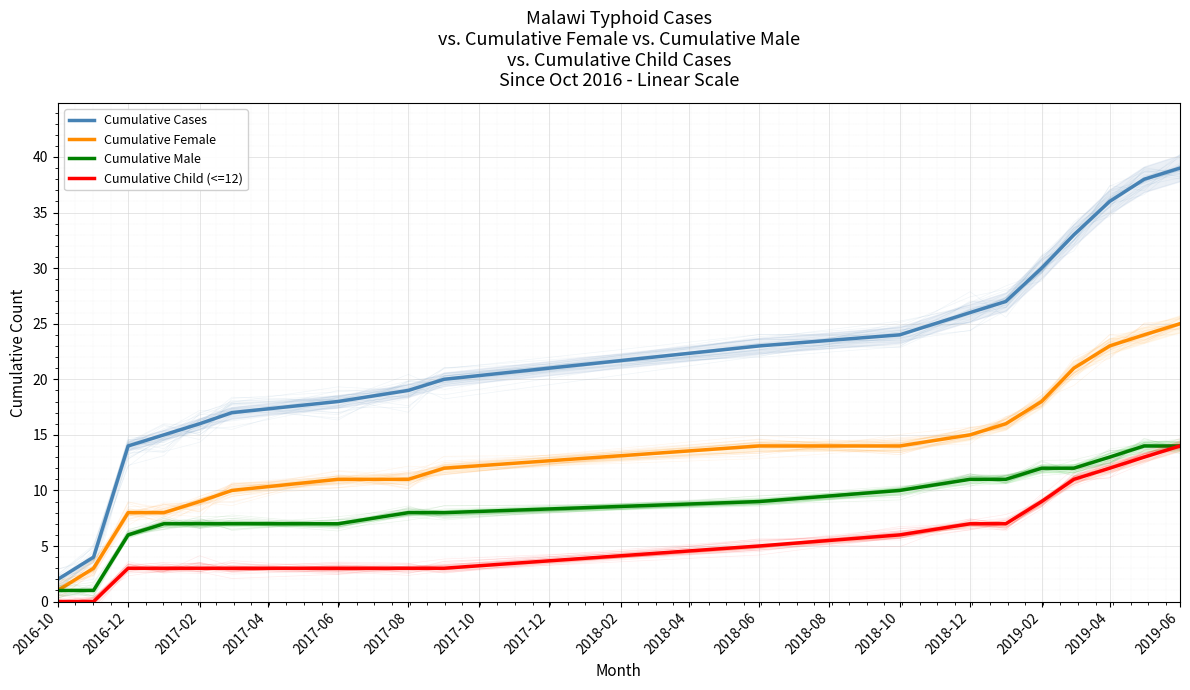

Reading left to right, what are all the values shown in this chart?

Cumulative Cases: 2	4	14	15	16	17	18	19	20	23	24	26	27	30	33	36	38	39
Cumulative Female: 1	3	8	8	9	10	11	11	12	14	14	15	16	18	21	23	24	25
Cumulative Male: 1	1	6	7	7	7	7	8	8	9	10	11	11	12	12	13	14	14
Cumulative Child (<=12): 0	0	3	3	3	3	3	3	3	5	6	7	7	9	11	12	13	14